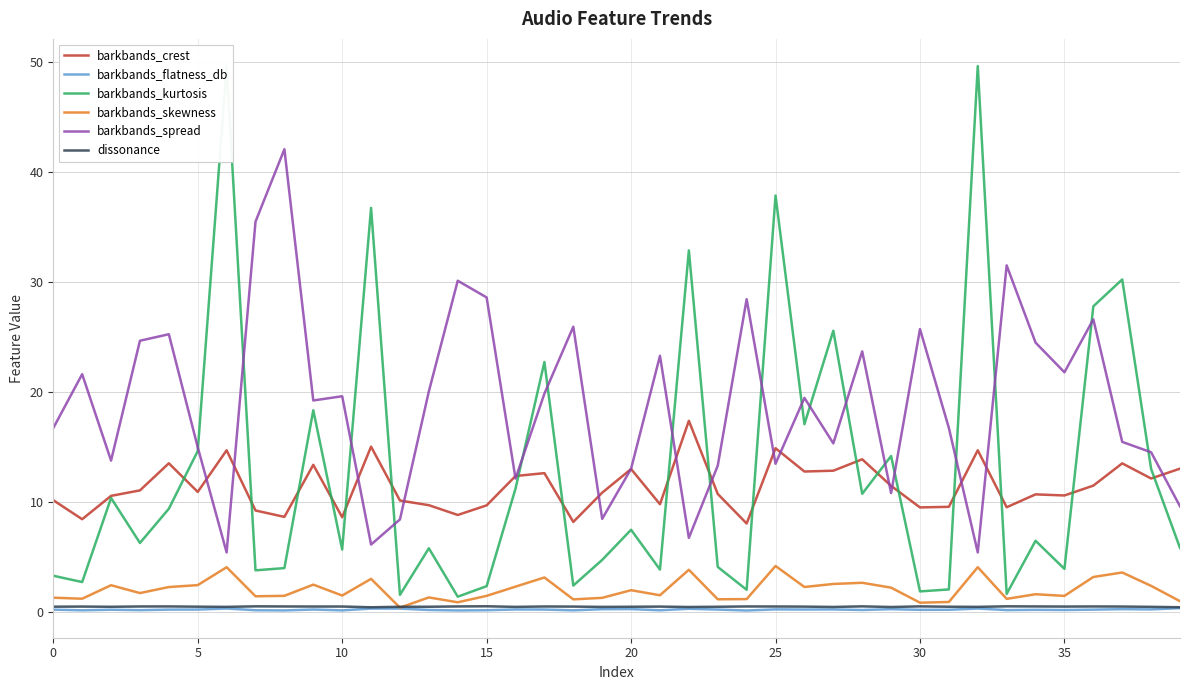

What is the total value across all series at 14?

41.7